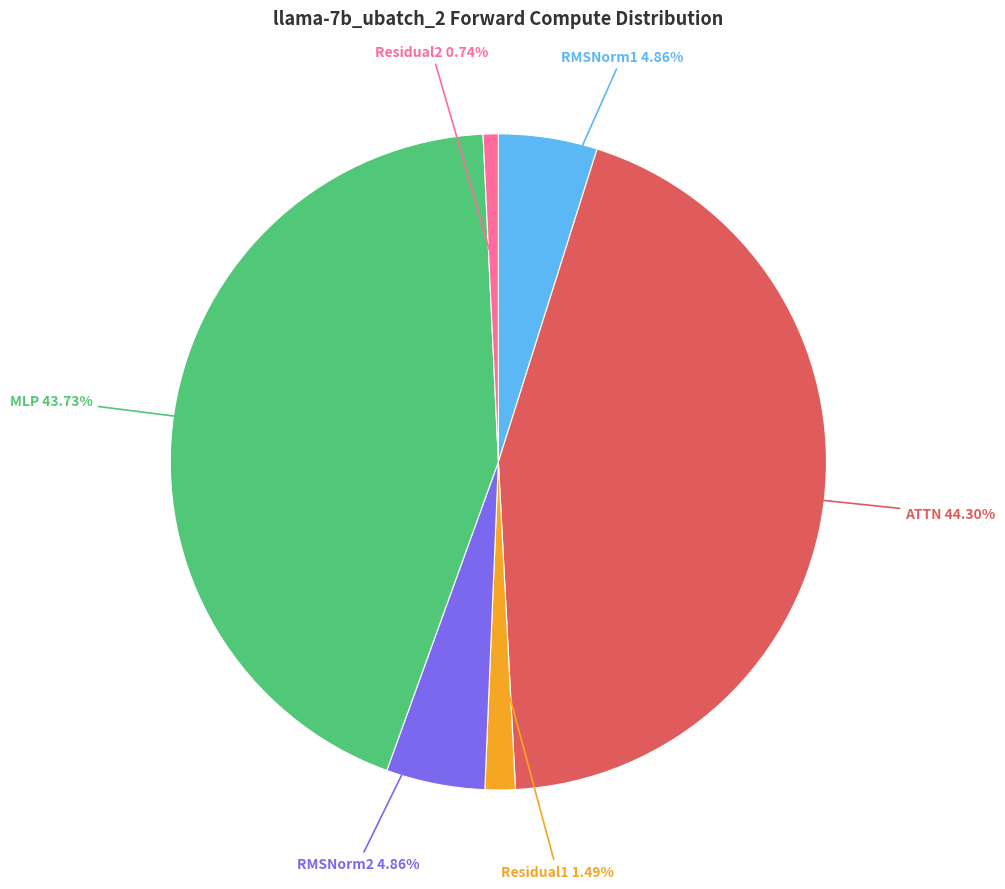

Which category has the biggest portion of the pie?

ATTN